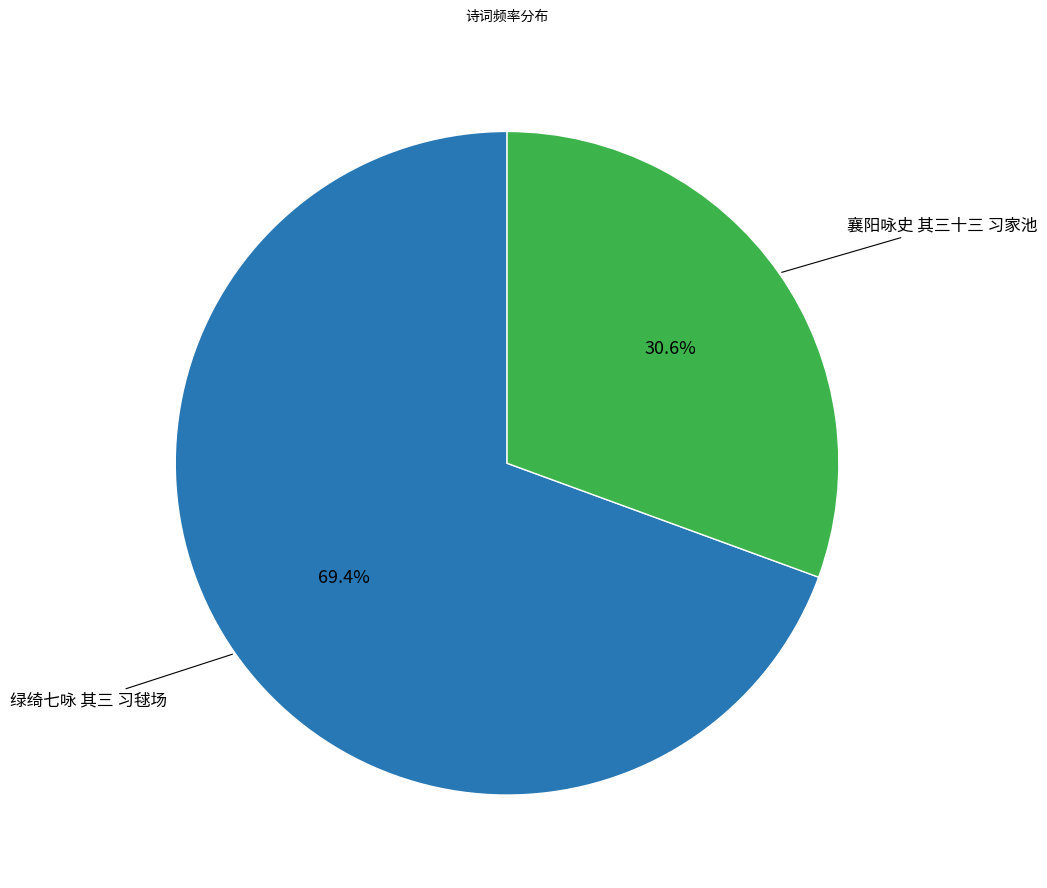

To the nearest percent, what is the difference between the 绿绮七咏 其三 习毬场 and 襄阳咏史 其三十三 习家池 slice percentages?

39%